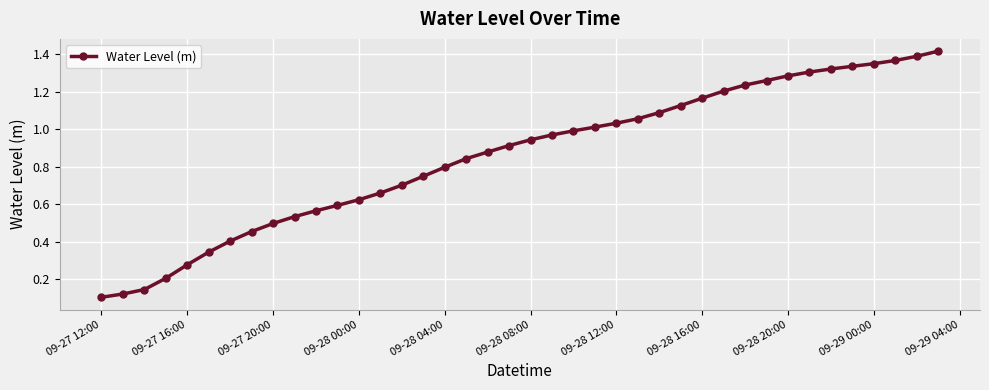

What is the sum of all values?

34.3